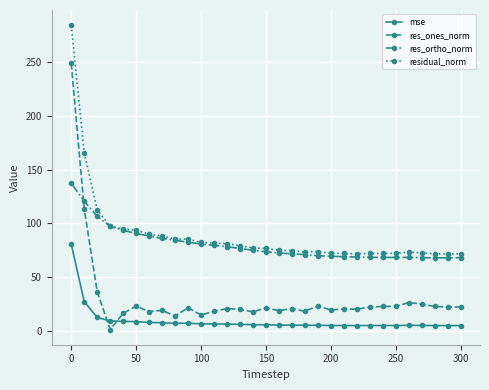

What is the value of the residual_norm point at the 11th from the left?

82.4